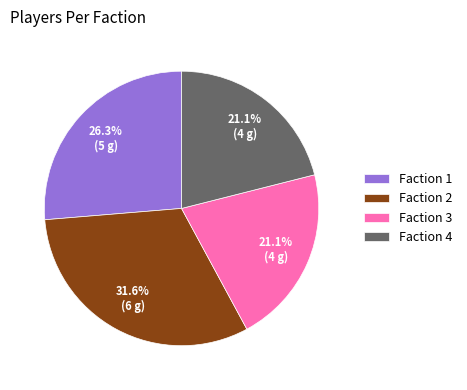

Approximately how many times larger is the value at Faction 3 compared to Faction 1?

0.8